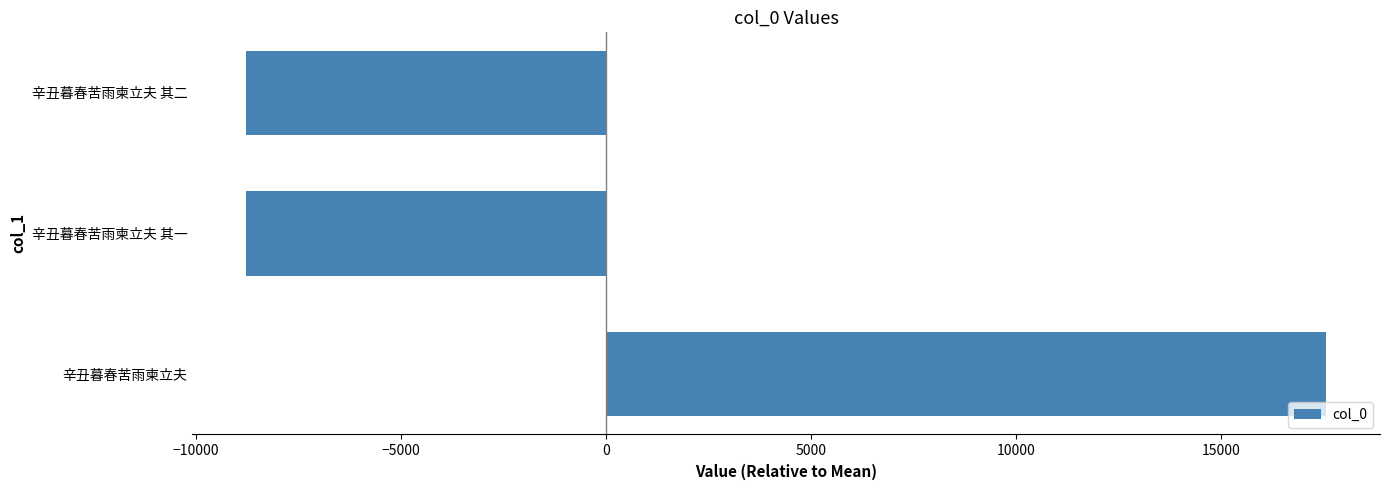

Which category has the highest value across all series?

辛丑暮春苦雨柬立夫